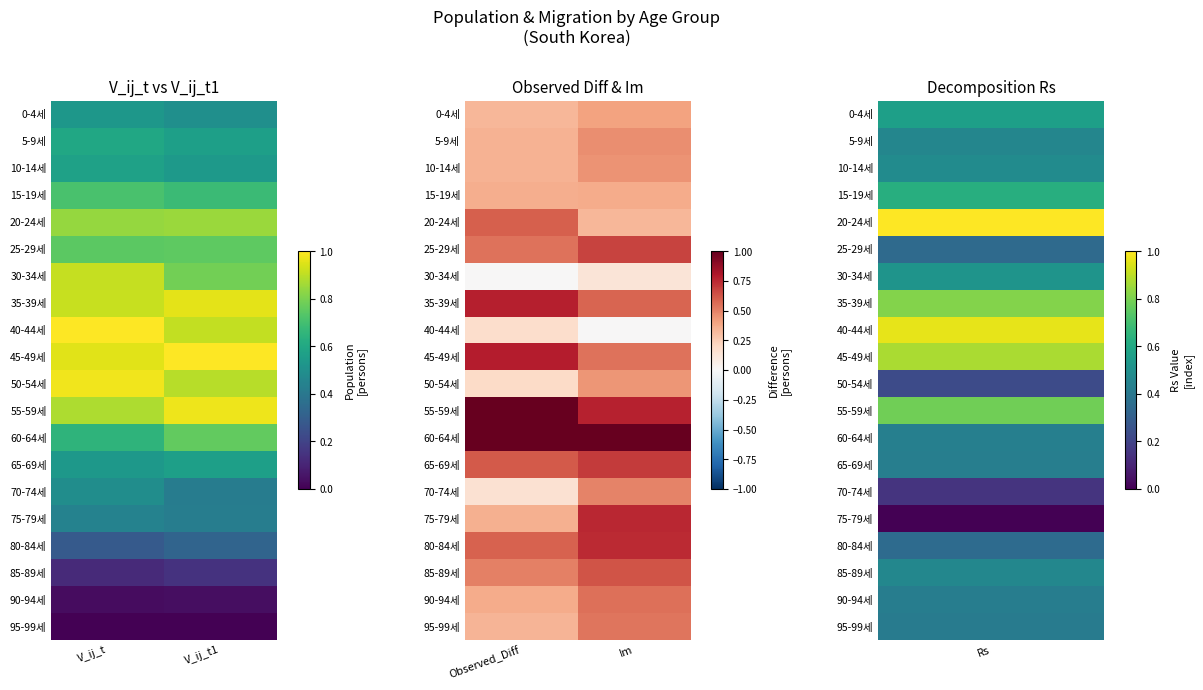

What is the total value across all series at Im?

10.6